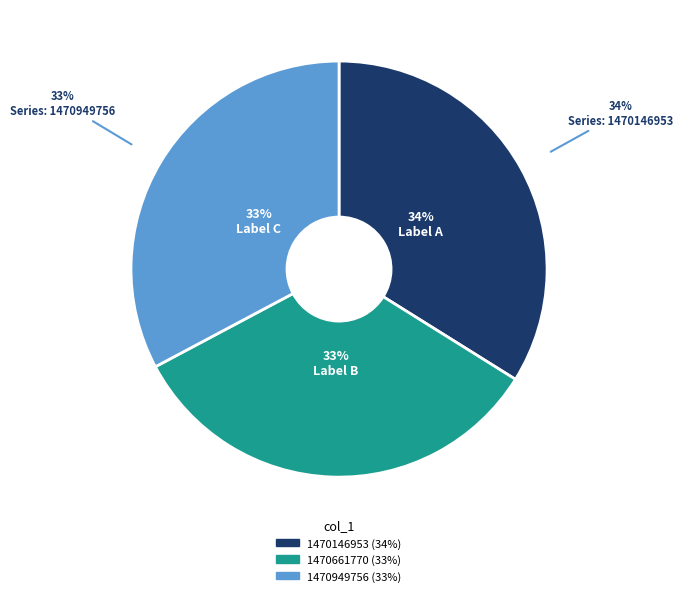

Which category has the smallest portion of the pie?

1470949756